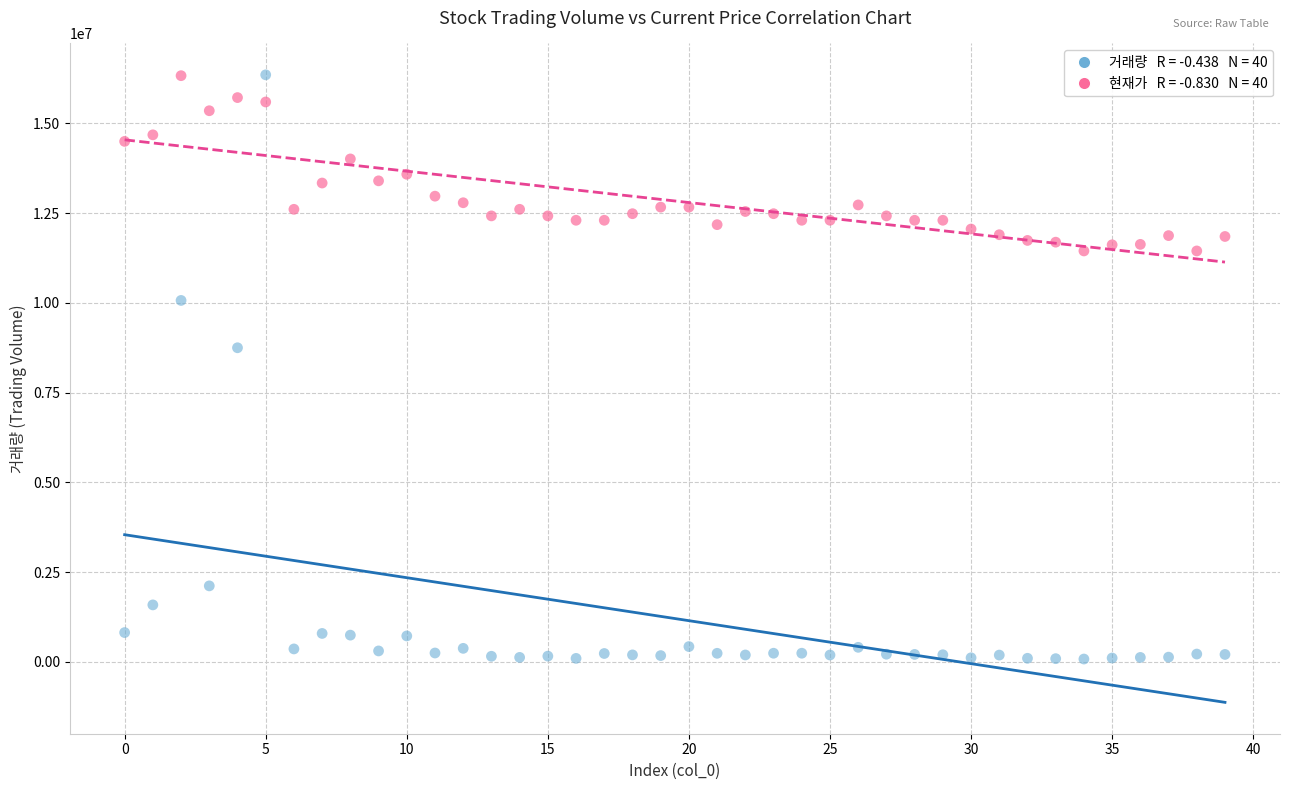

Across all series, what Y value is closest to 8215772?

8749347.0